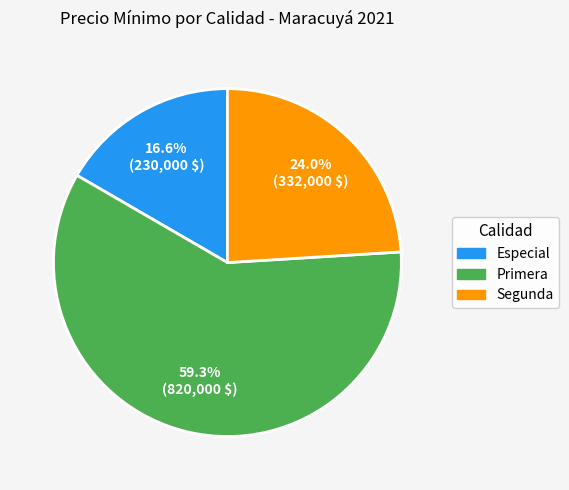

Between Primera and Segunda, which is larger?

Primera